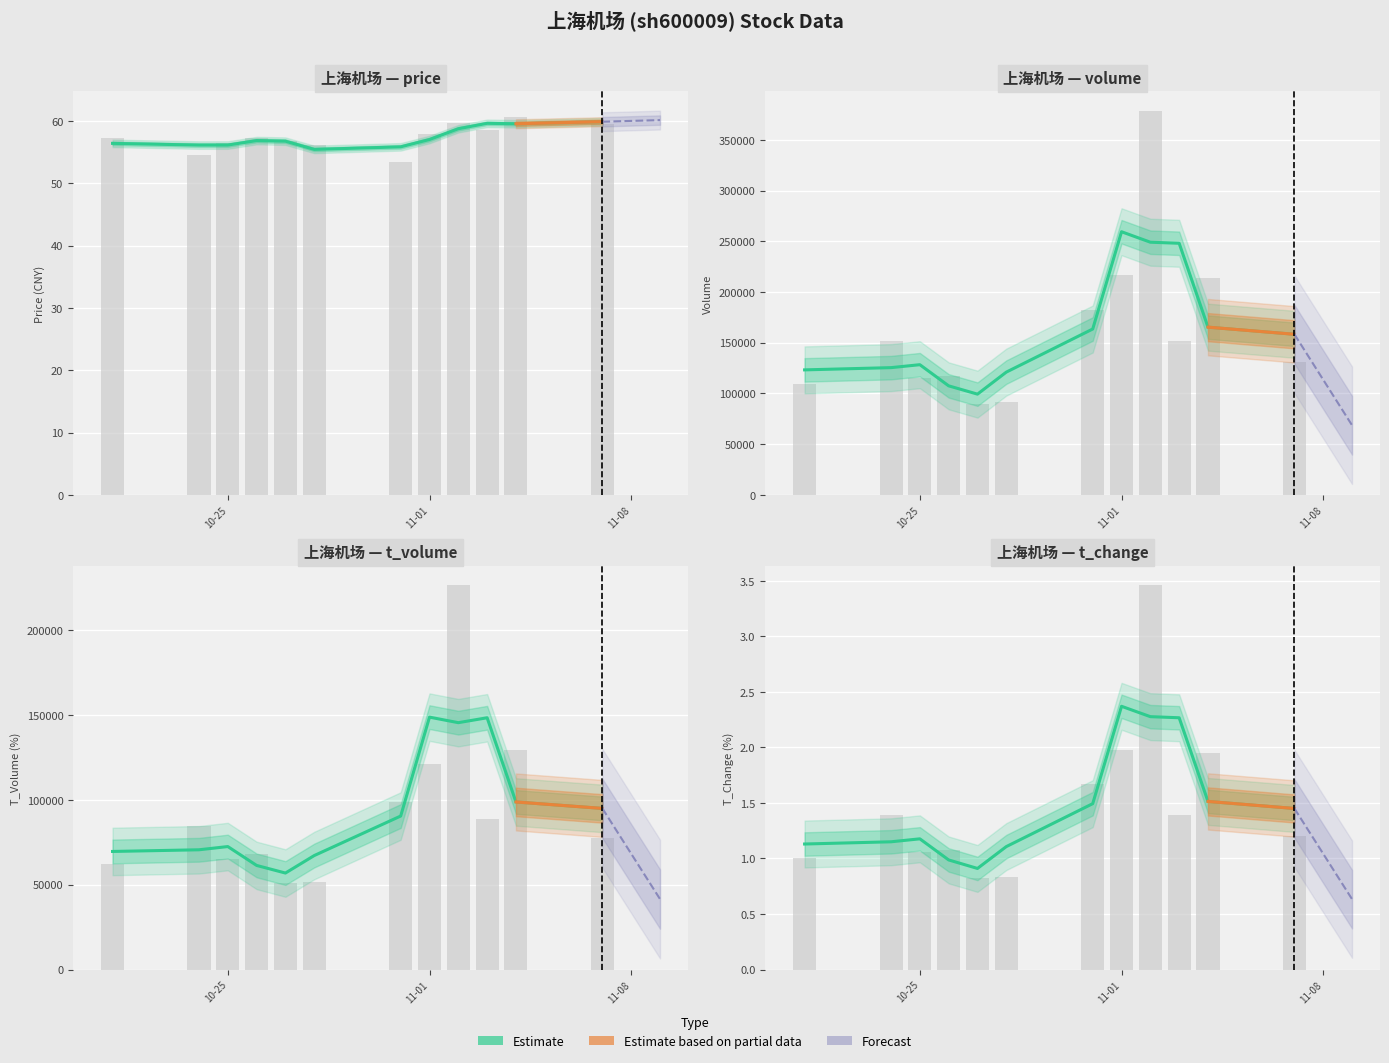

What is the average value of the t_change series?

1.5